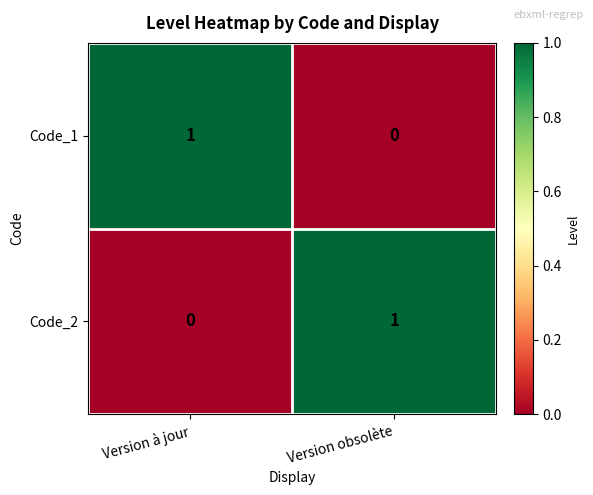

The Code_2 series shows 1 at Version obsolète. True or false?

True